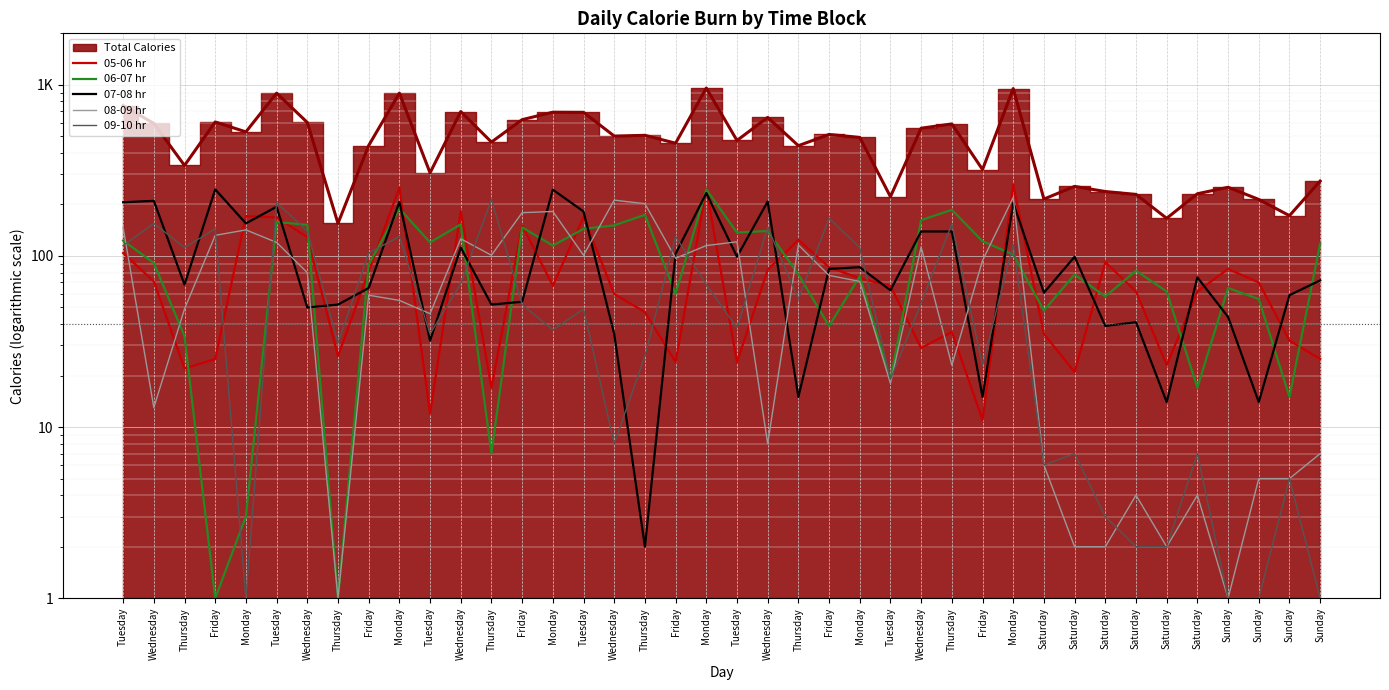

List the labels in order of 09-10 hr value, largest first.

Thursday, Tuesday, Friday, Wednesday, Thursday, Wednesday, Friday, Wednesday, Monday, Friday, Monday, Tuesday, Thursday, Monday, Friday, Wednesday, Monday, Thursday, Wednesday, Friday, Tuesday, Tuesday, Monday, Tuesday, Thursday, Thursday, Friday, Tuesday, Wednesday, Saturday, Saturday, Saturday, Sunday, Saturday, Saturday, Saturday, Monday, Sunday, Sunday, Sunday